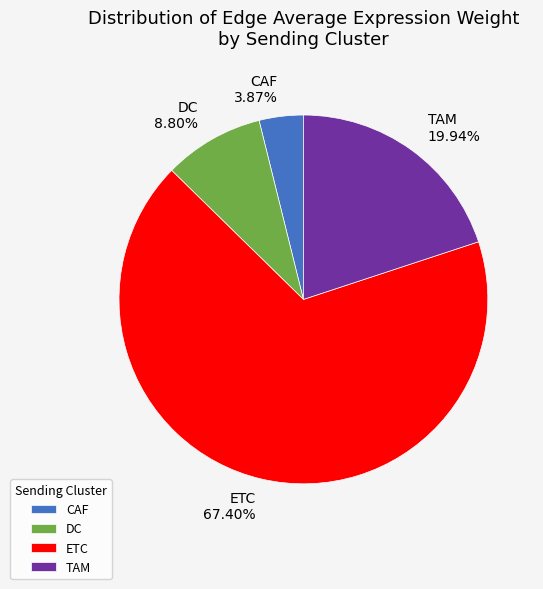

Combined, what portion of the pie is DC and TAM?

28.7%